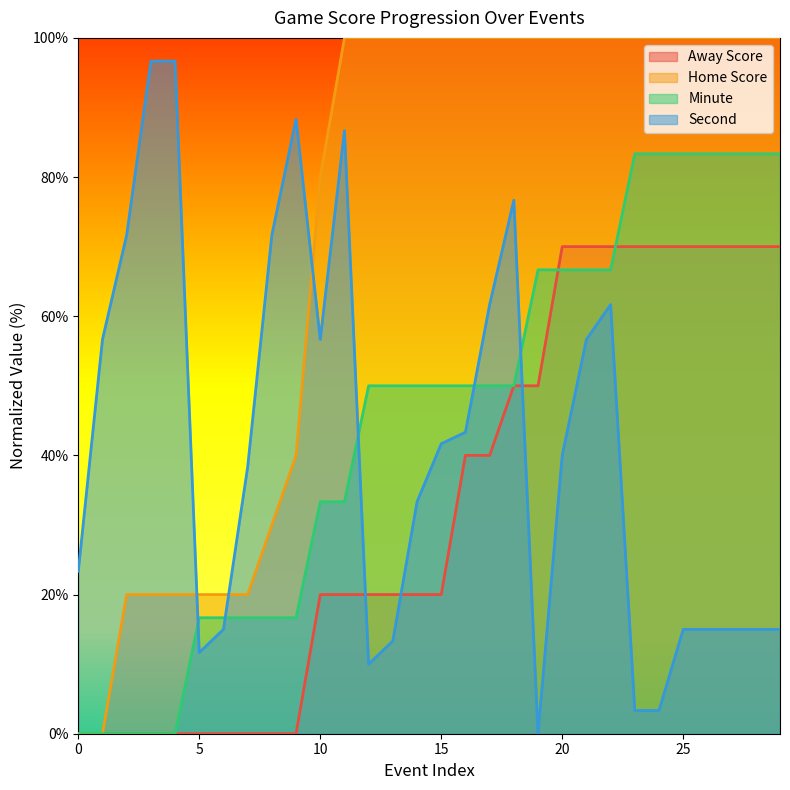

What is the total value across all series at 21?

293.3